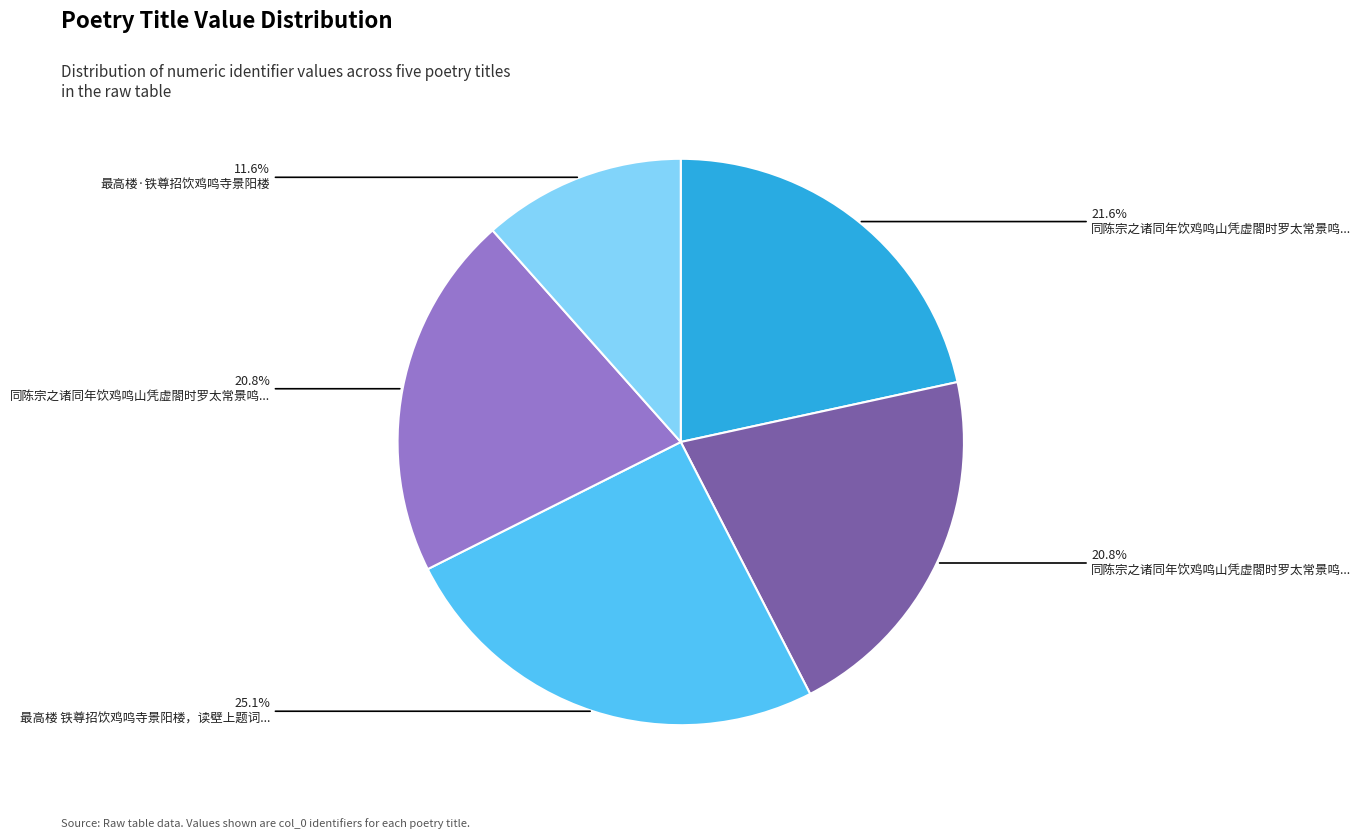

Is there a majority slice in this chart?

No